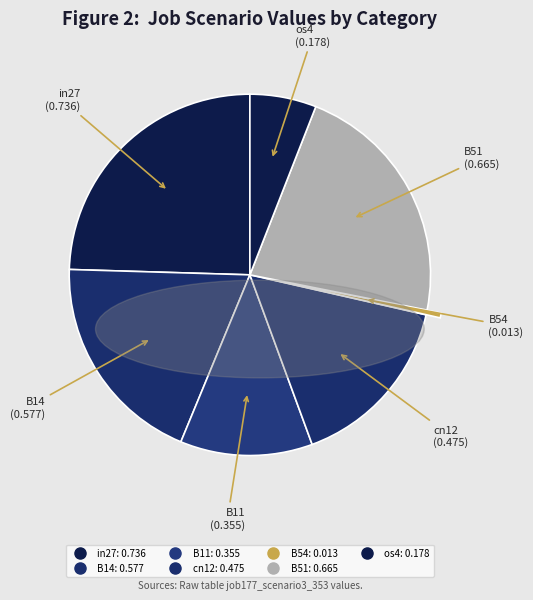

To the nearest percent, what is the average slice percentage?

14%